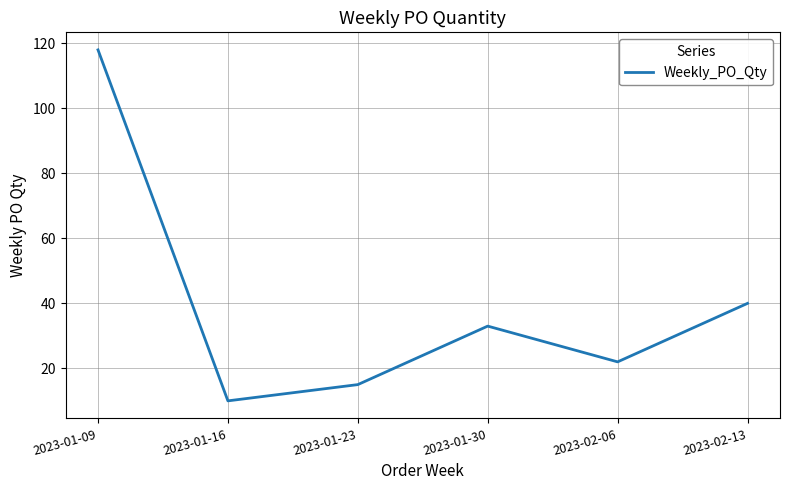

Which category has the highest value across all series?

2023-01-09